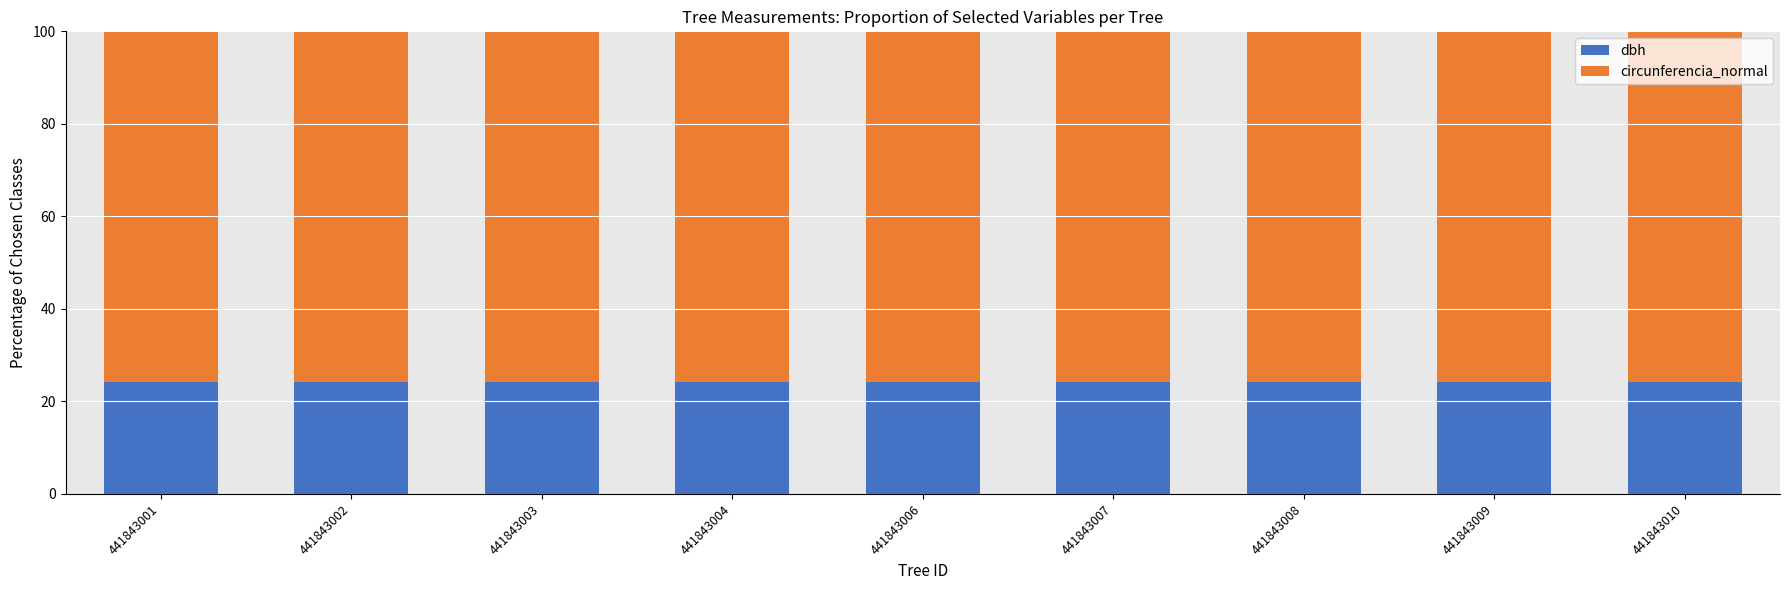

How many distinct data groups are displayed?

2